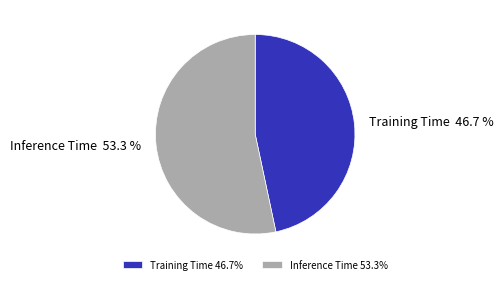

Between Inference Time and Training Time, which is larger?

Inference Time